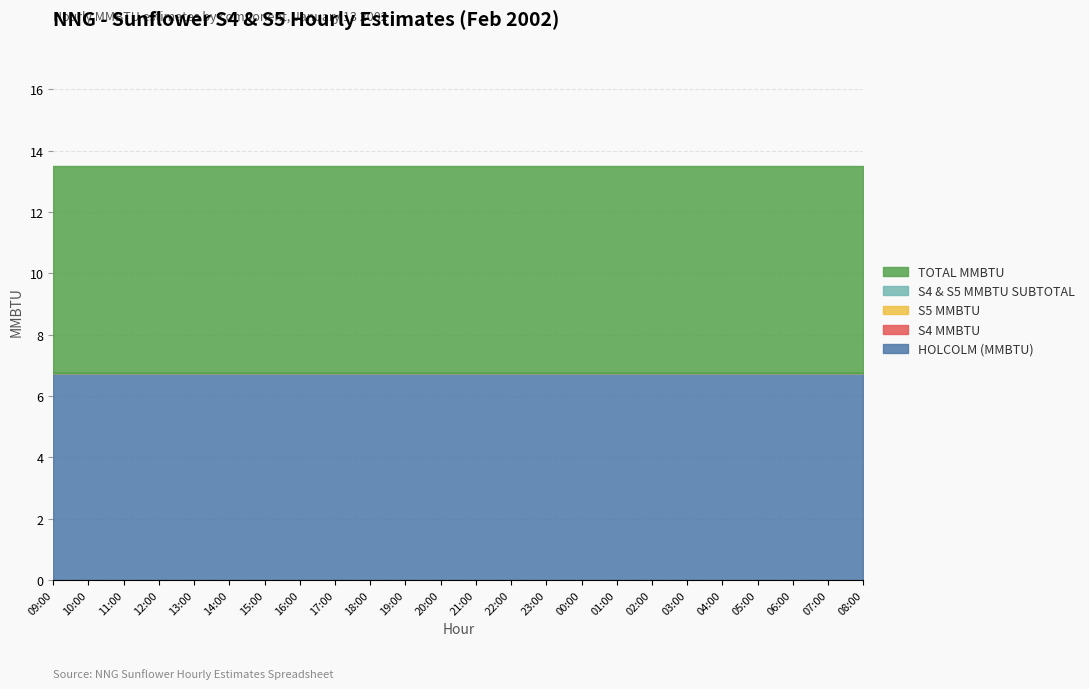

Which series has the widest spread of values?

HOLCOLM (MMBTU)